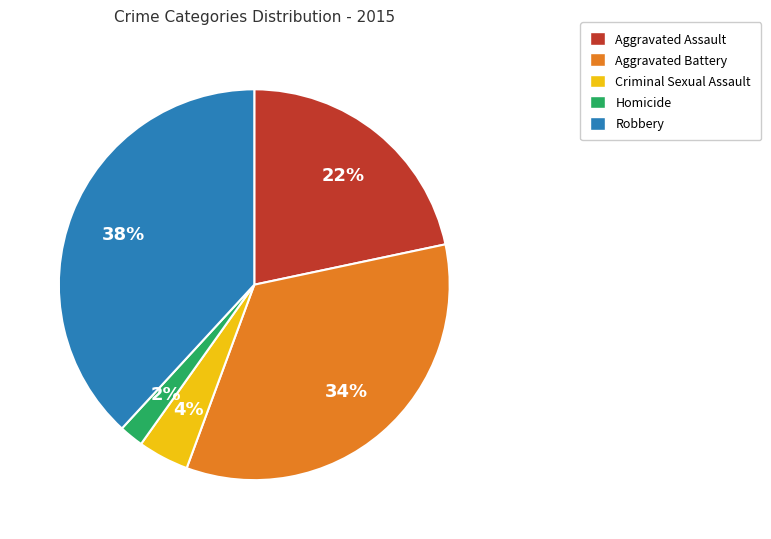

To the nearest percent, what percentage of the pie is Robbery?

38%